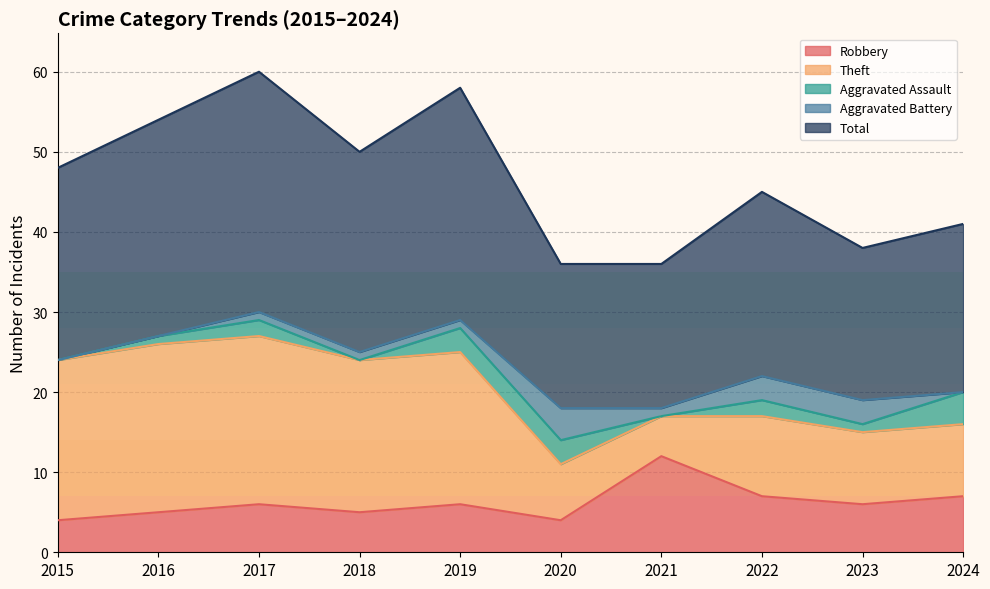

Which series has the largest range (max minus min)?

Theft